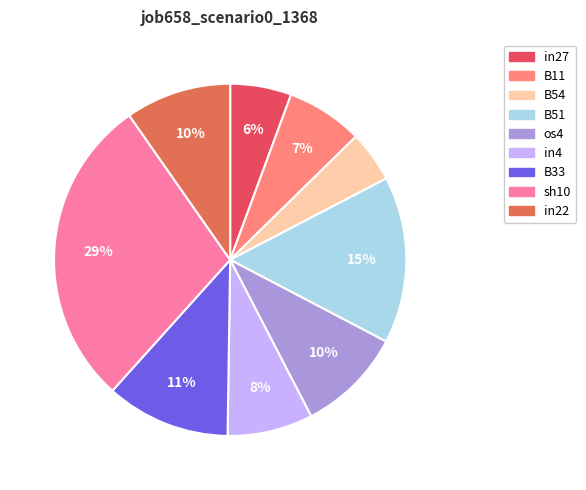

How many segments does this pie chart have?

9